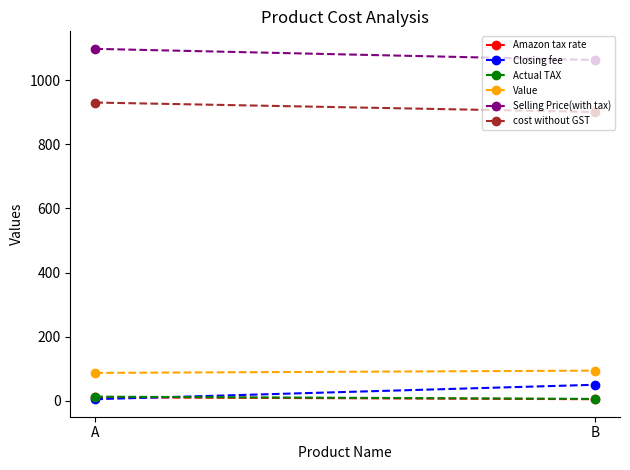

Reading left to right, list all the values displayed in this chart.

Amazon tax rate: 11.0	5.0
Closing fee: 5.0	50.0
Actual TAX: 13.0	5.9
Value: 87.0	94.1
Selling Price(with tax): 1097.5	1062.7
cost without GST: 930.0	900.6